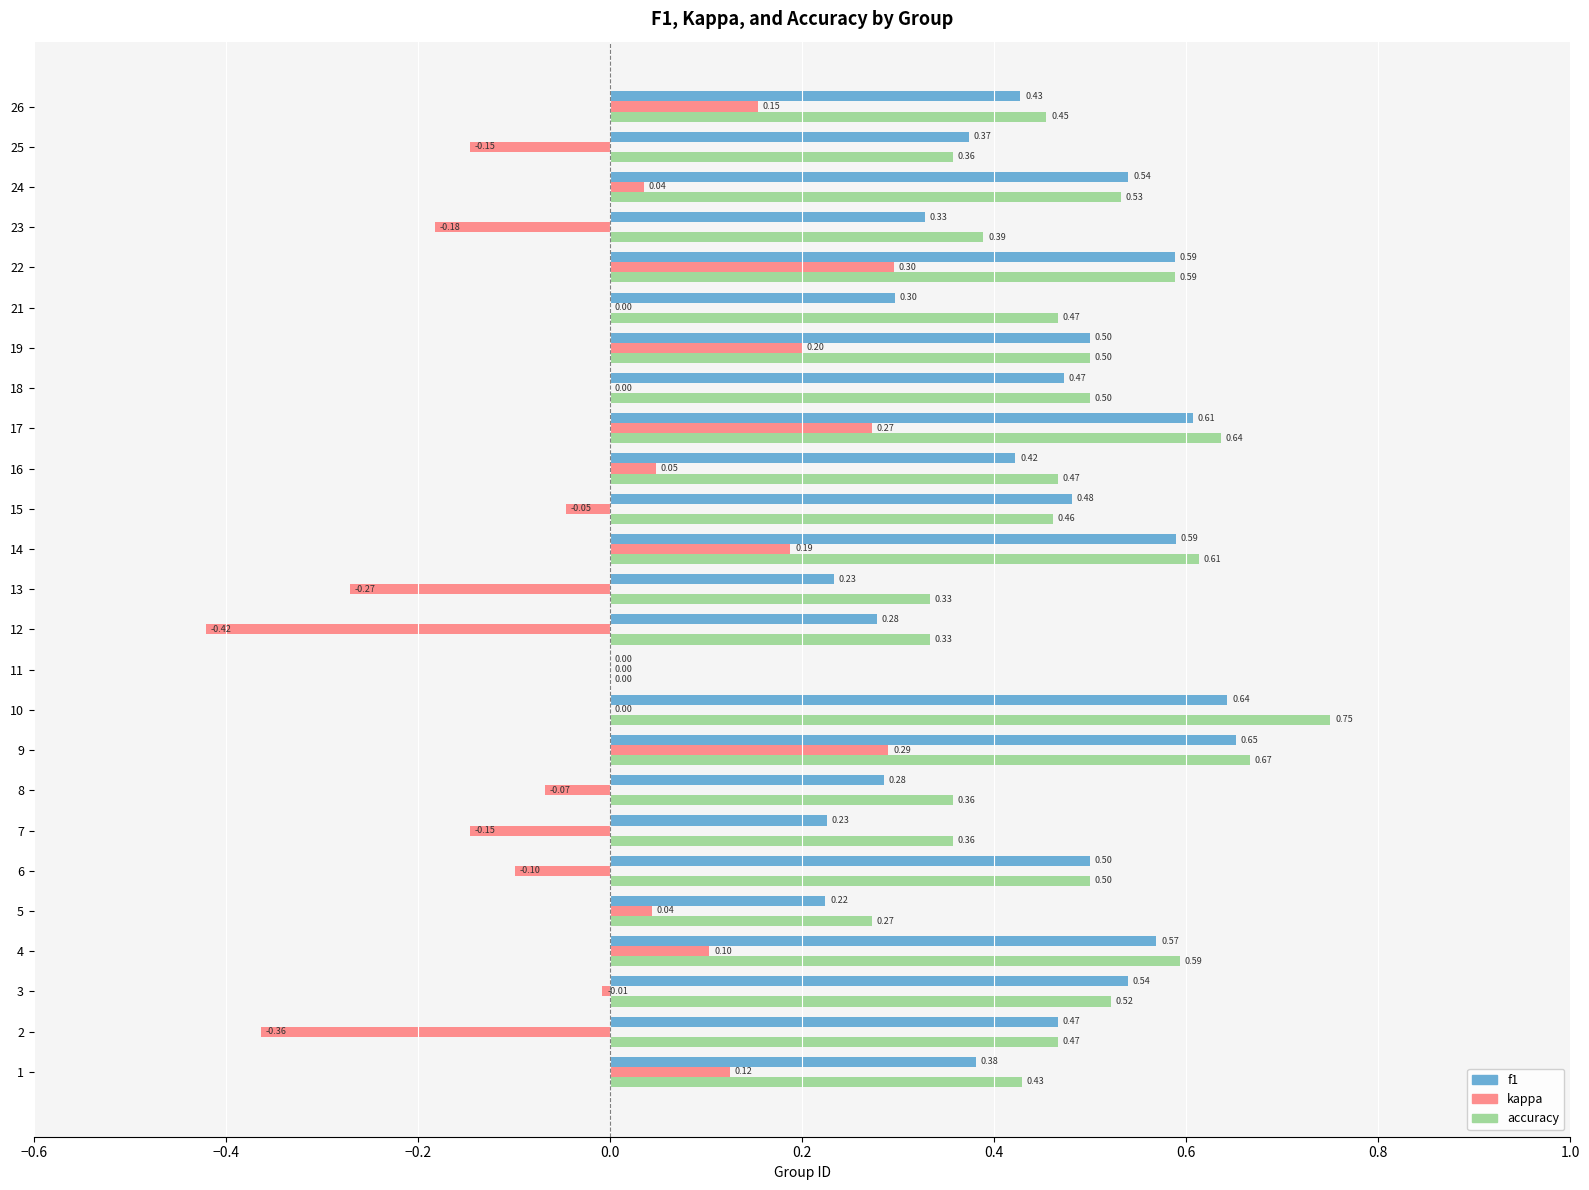

How many values in the f1 series exceed 0?

24